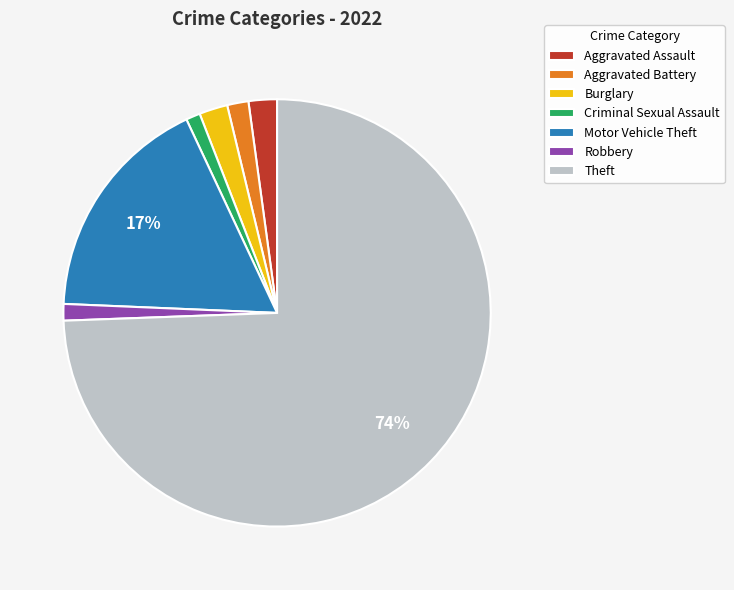

To the nearest percent, what is the average slice percentage?

14%